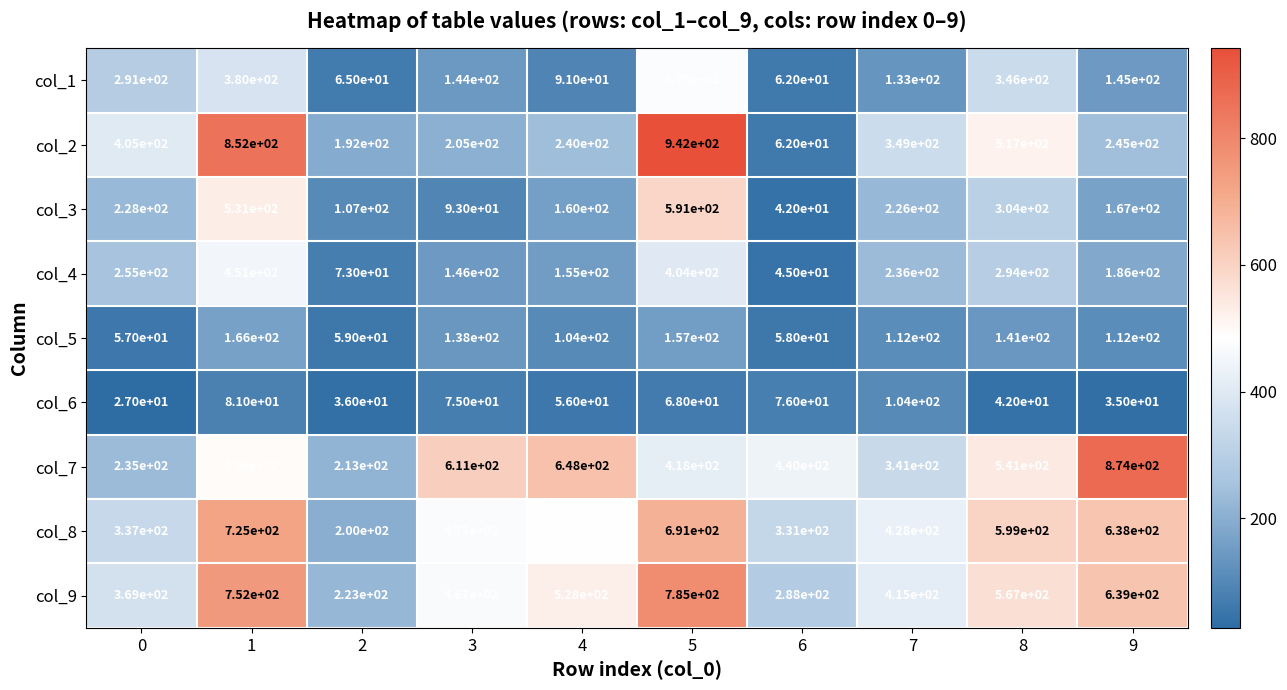

At 3, list the series in order from smallest to largest.

col_6, col_3, col_5, col_1, col_4, col_2, col_9, col_8, col_7